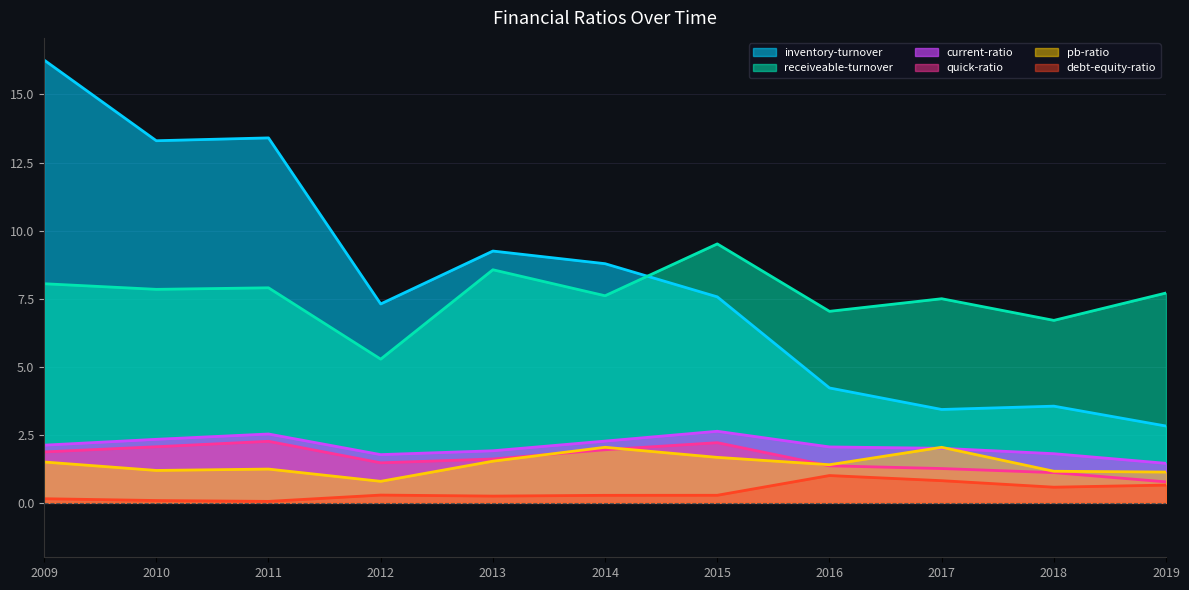

The current-ratio series shows 2.5 at 2011. True or false?

True